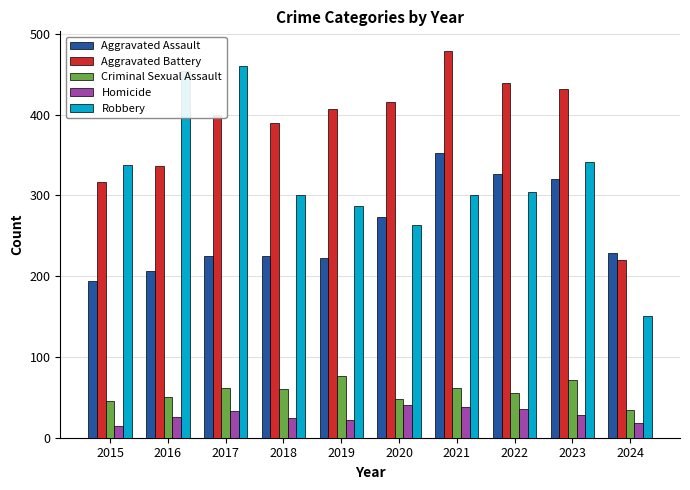

What are all the series names shown in the legend?

Aggravated Assault, Aggravated Battery, Criminal Sexual Assault, Homicide, Robbery